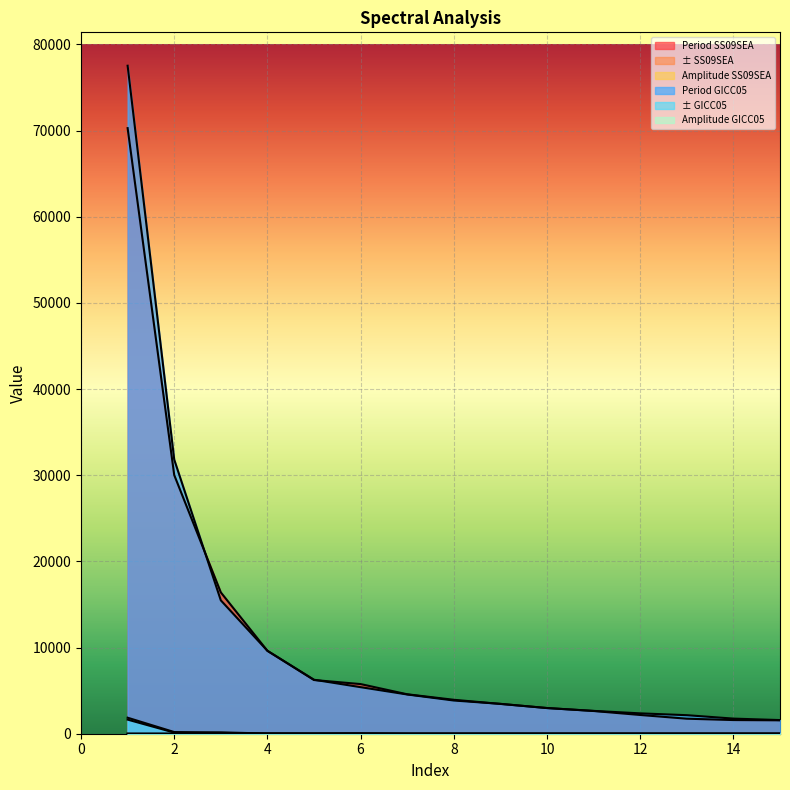

What is the value of the Period SS09SEA point at the 10th from the left?

2981.4